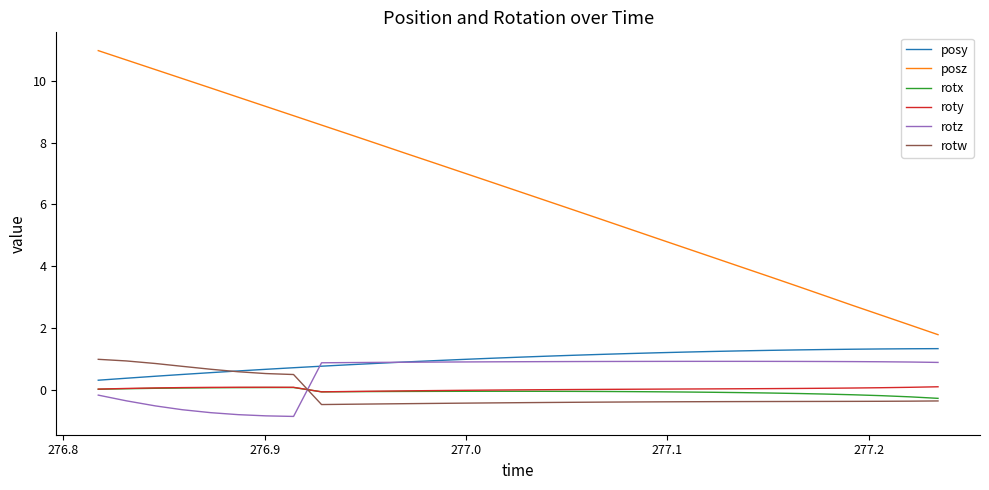

What is the maximum value for posy?

1.3